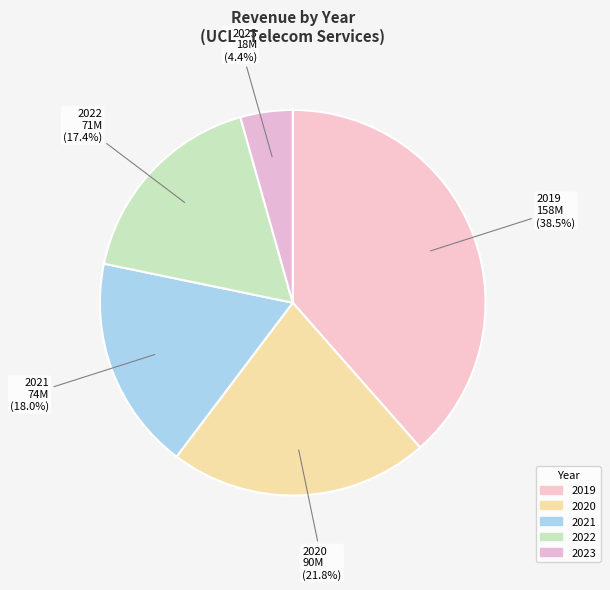

Rank the categories by value from highest to lowest.

2019, 2020, 2021, 2022, 2023